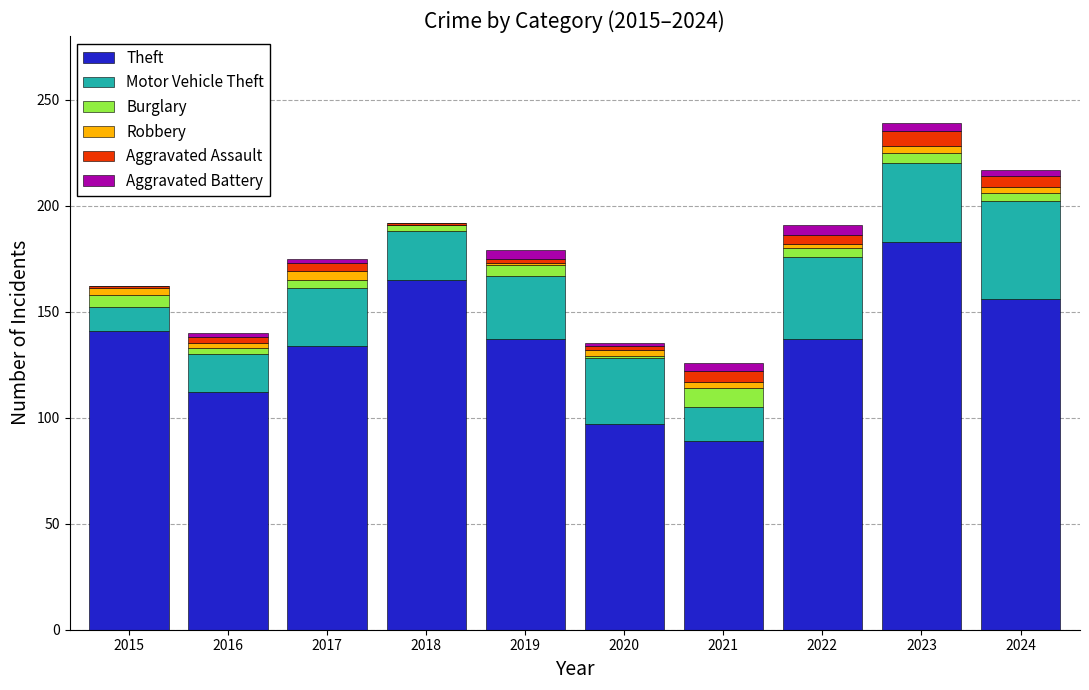

What is the highest value of the Theft series?

183